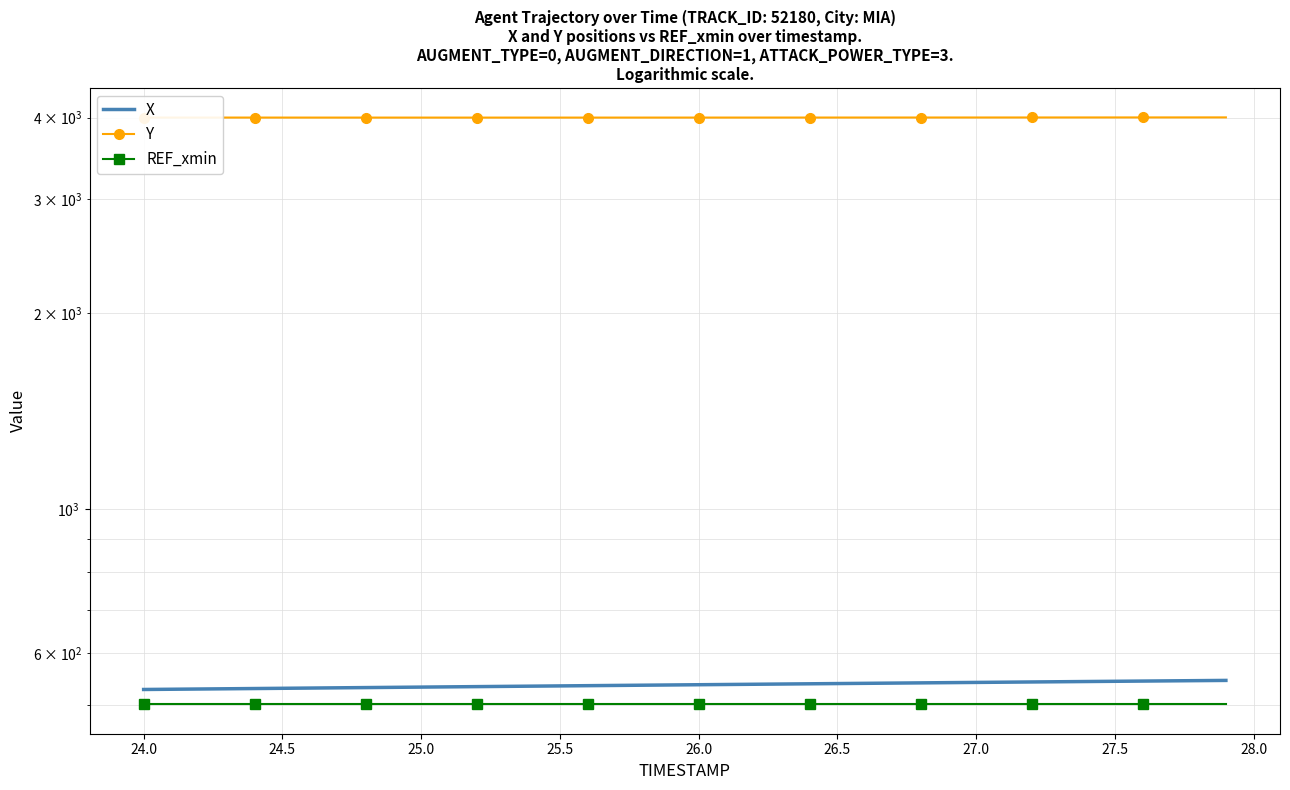

True or false: REF_xmin and Y intersect in this chart.

False